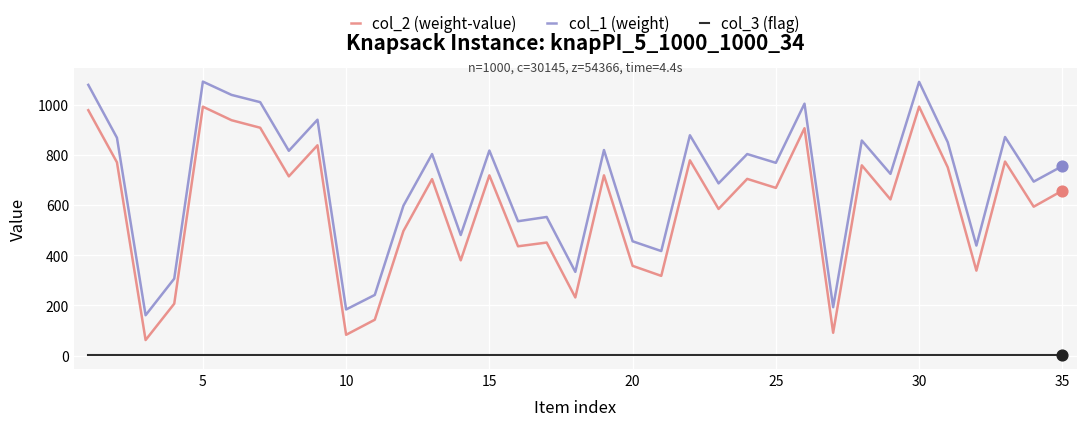

Which series has the largest total across all categories?

col_1 (weight)